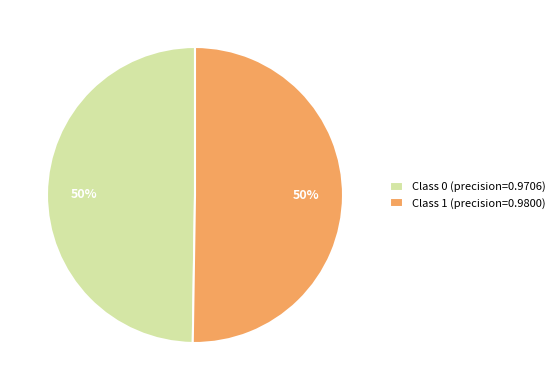

What percentage is the Class 0 (precision=0.9706) slice, to the nearest percent?

50%